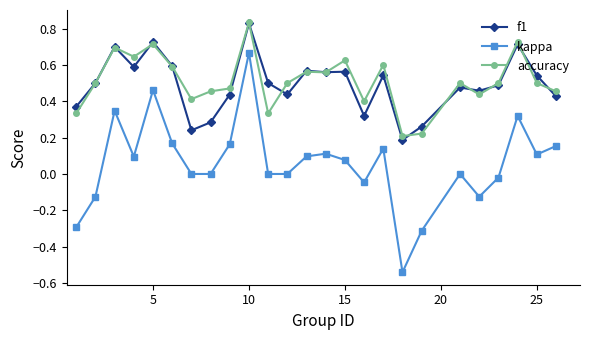

What is the sum of all f1 values?

12.3